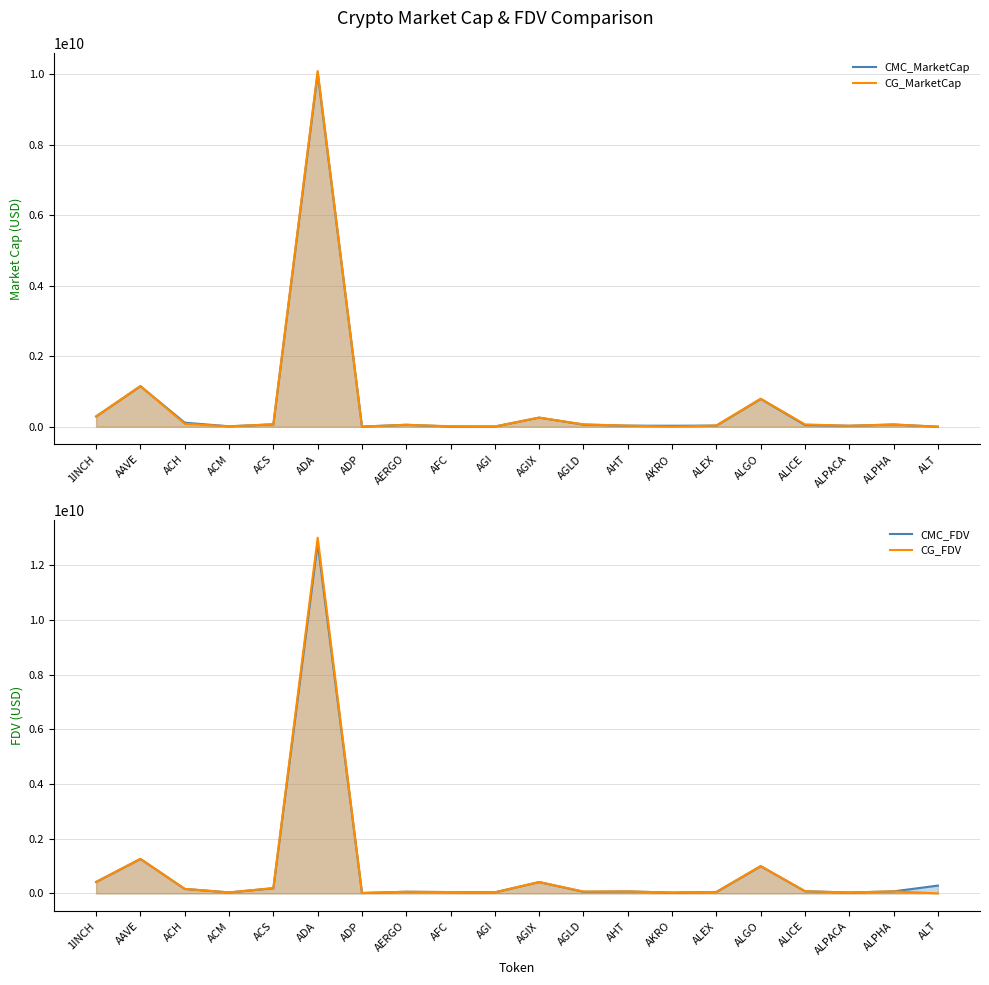

What is the label of the 8th point from the left?

AERGO